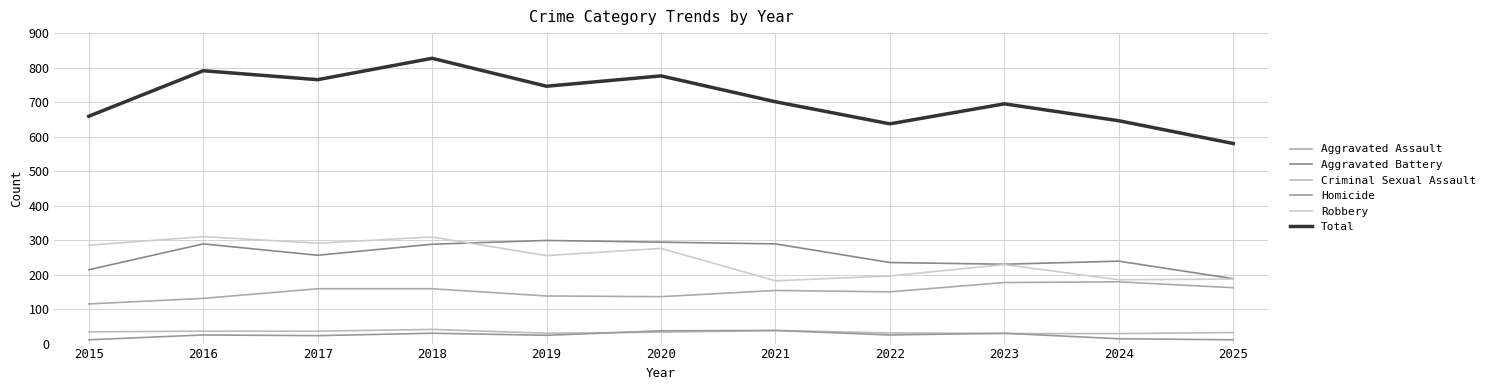

True or false: Total has a value of 370 at 2018.

False